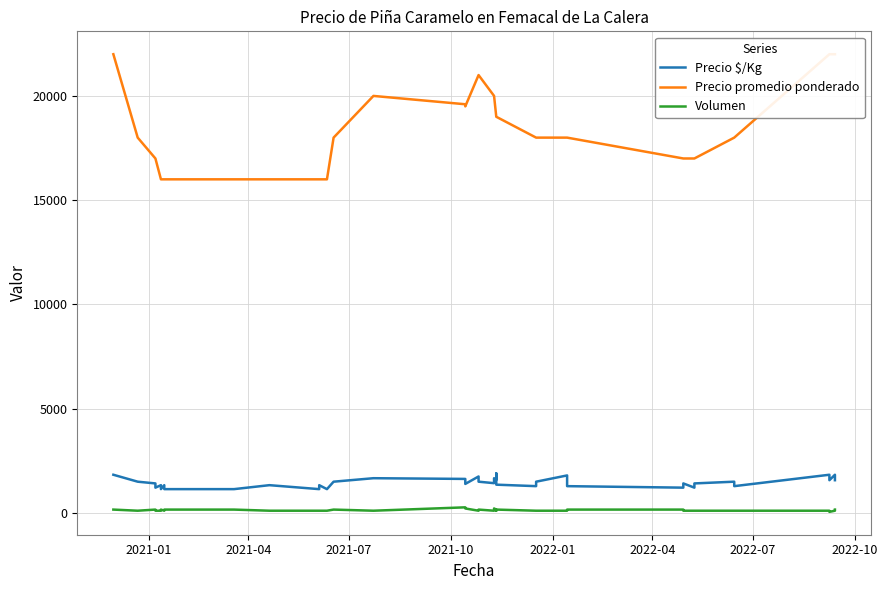

True or false: Precio promedio ponderado and Volumen intersect in this chart.

False